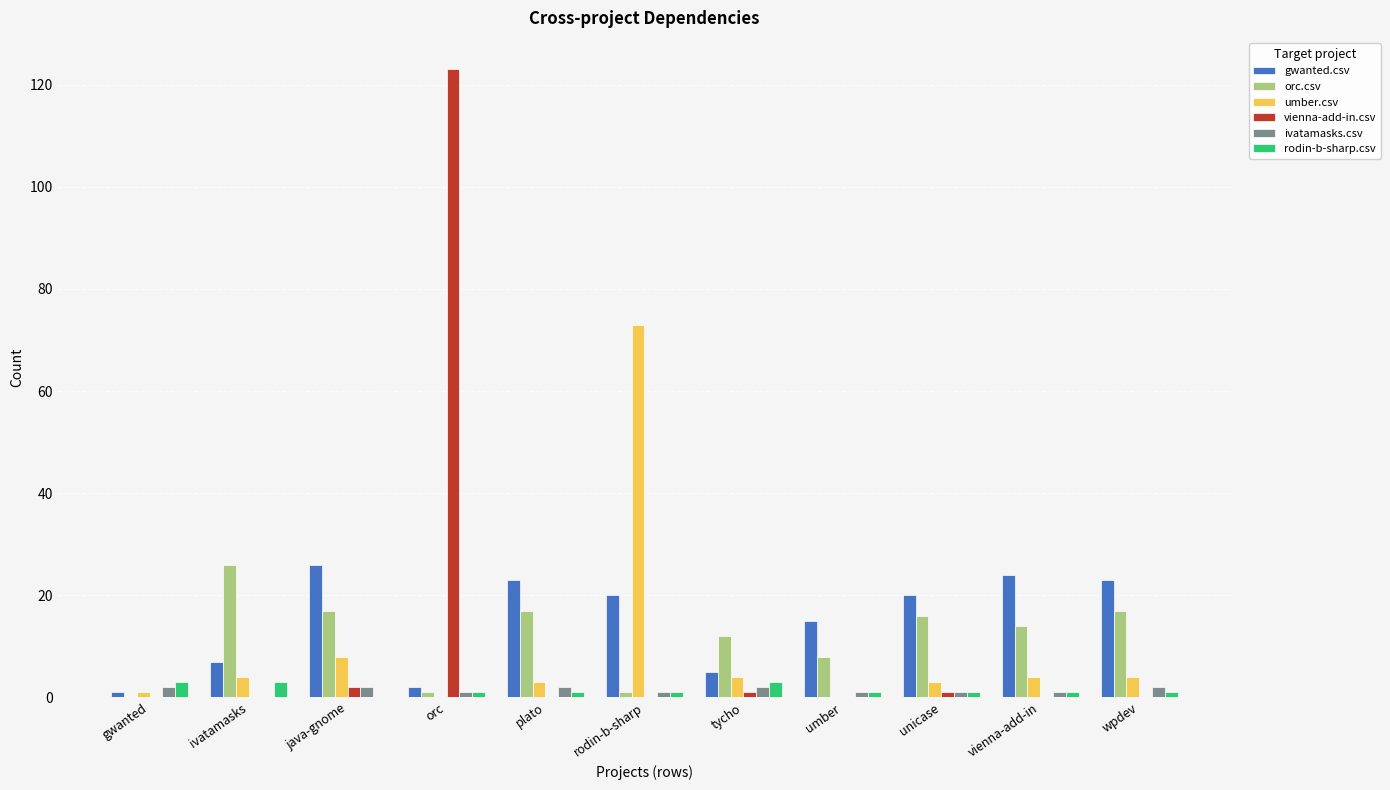

Reading right to left, list all the values displayed in this chart.

gwanted.csv: 23	24	20	15	5	20	23	2	26	7	1
orc.csv: 17	14	16	8	12	1	17	1	17	26	0
umber.csv: 4	4	3	0	4	73	3	0	8	4	1
vienna-add-in.csv: 0	0	1	0	1	0	0	123	2	0	0
ivatamasks.csv: 2	1	1	1	2	1	2	1	2	0	2
rodin-b-sharp.csv: 1	1	1	1	3	1	1	1	0	3	3